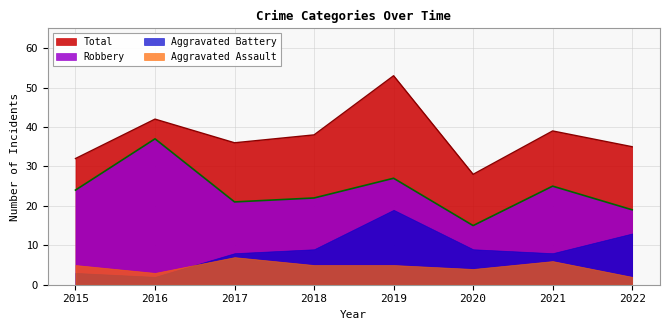

Which series has the widest spread of values?

Total